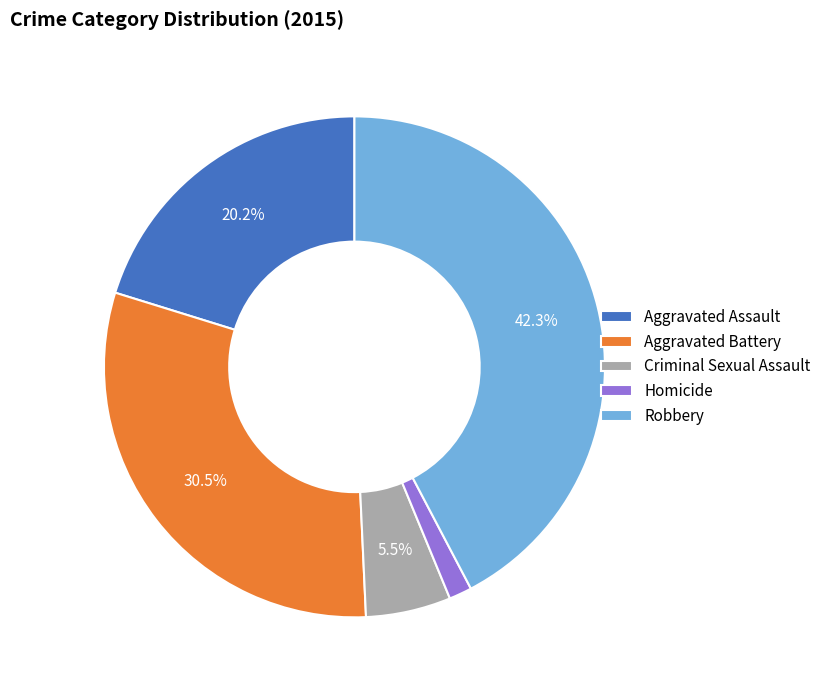

To the nearest percent, what is the average slice percentage?

20%